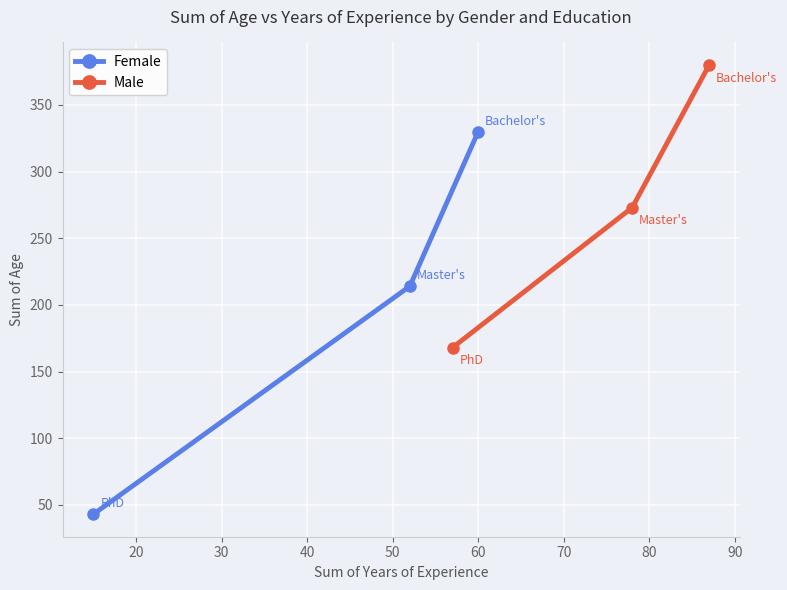

What is the difference between the second highest and minimum values in the Female series?

171